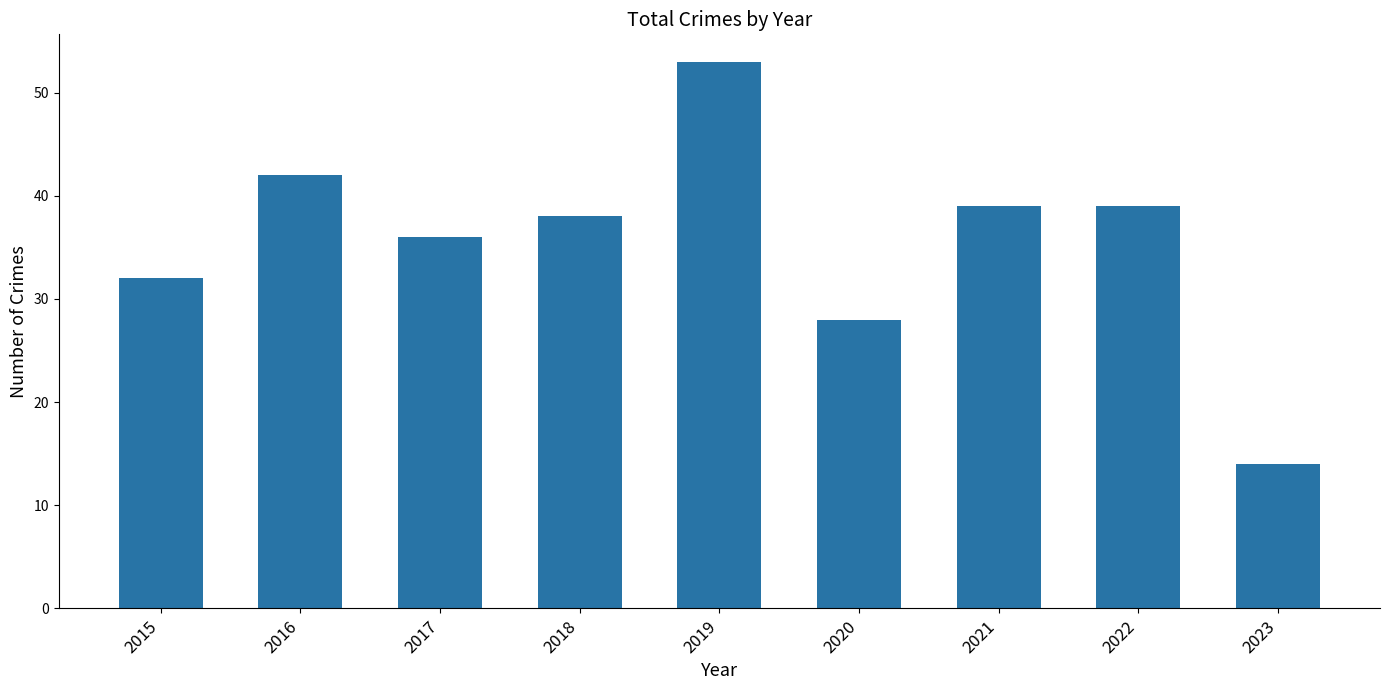

How many data points are less than 38?

4